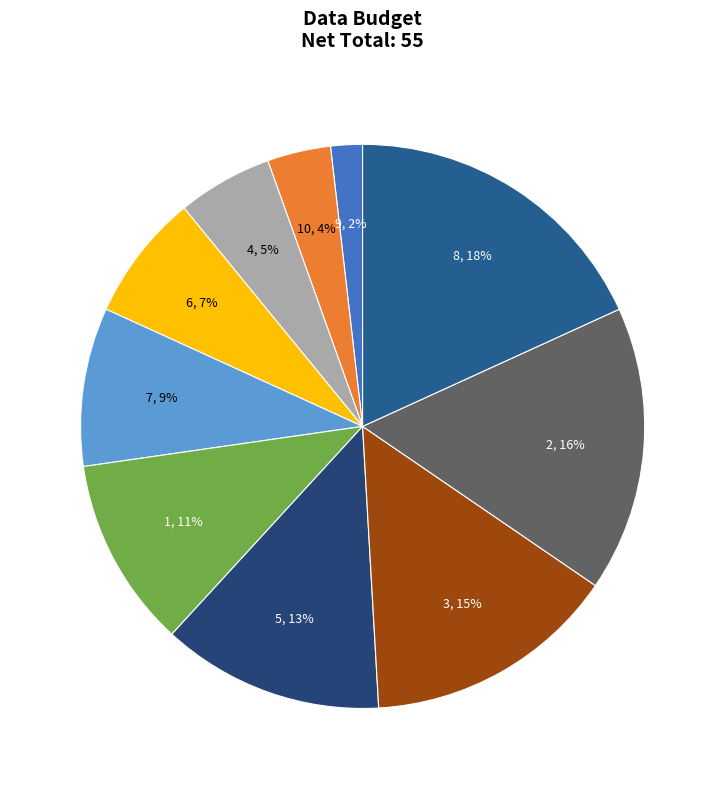

How many segments does this pie chart have?

10